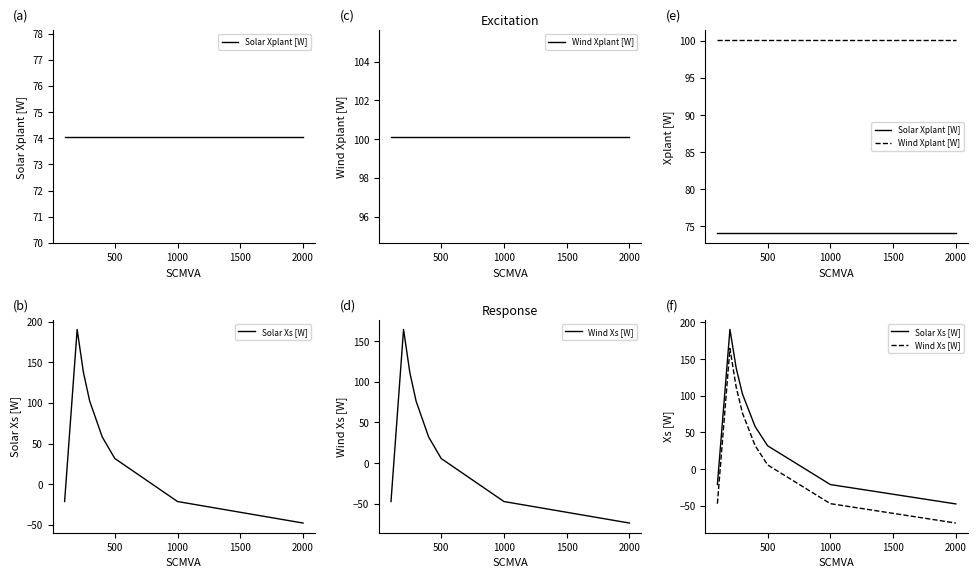

Is it true that Solar Xplant [W] equals 74.1 at 2000?

True